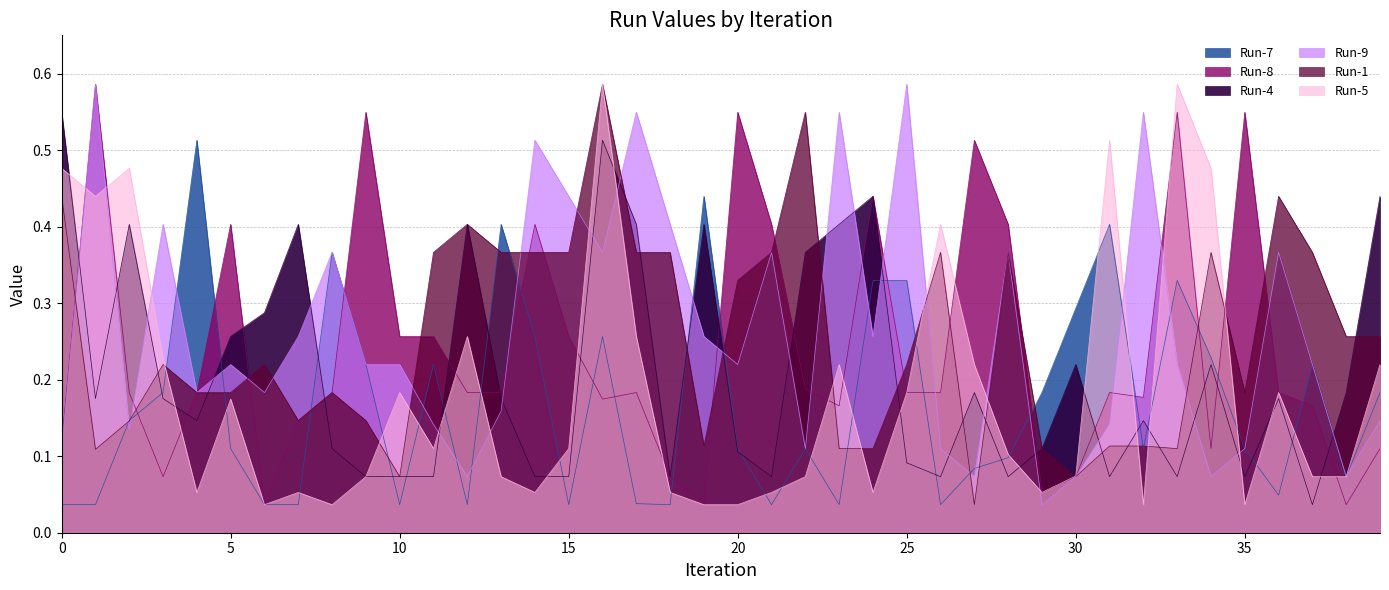

Reading left to right, what are all the values shown in this chart?

Run-7: 0.0	0.0	0.1	0.2	0.5	0.1	0.0	0.0	0.4	0.2	0.0	0.2	0.0	0.4	0.3	0.0	0.3	0.0	0.0	0.4	0.1	0.0	0.1	0.0	0.3	0.3	0.0	0.1	0.1	0.2	0.3	0.4	0.1	0.3	0.2	0.1	0.0	0.2	0.1	0.2
Run-8: 0.1	0.6	0.2	0.1	0.2	0.4	0.0	0.1	0.2	0.5	0.3	0.3	0.2	0.2	0.4	0.3	0.2	0.2	0.1	0.0	0.5	0.4	0.2	0.2	0.4	0.2	0.2	0.5	0.4	0.1	0.1	0.2	0.2	0.5	0.1	0.5	0.2	0.2	0.0	0.1
Run-4: 0.5	0.2	0.4	0.2	0.1	0.3	0.3	0.4	0.1	0.1	0.1	0.1	0.4	0.2	0.1	0.1	0.5	0.4	0.1	0.4	0.1	0.1	0.4	0.4	0.4	0.1	0.1	0.2	0.1	0.1	0.2	0.1	0.1	0.1	0.2	0.1	0.2	0.0	0.2	0.4
Run-9: 0.1	0.6	0.1	0.4	0.2	0.2	0.2	0.3	0.4	0.2	0.2	0.1	0.1	0.2	0.5	0.4	0.4	0.5	0.4	0.3	0.2	0.4	0.1	0.5	0.3	0.6	0.1	0.1	0.4	0.0	0.1	0.1	0.5	0.2	0.1	0.1	0.4	0.2	0.1	0.1
Run-1: 0.4	0.1	0.1	0.2	0.2	0.2	0.2	0.1	0.2	0.1	0.1	0.4	0.4	0.4	0.4	0.4	0.6	0.4	0.4	0.1	0.3	0.4	0.5	0.1	0.1	0.2	0.4	0.0	0.4	0.1	0.1	0.1	0.1	0.1	0.4	0.2	0.4	0.4	0.3	0.3
Run-5: 0.5	0.4	0.5	0.2	0.1	0.2	0.0	0.1	0.0	0.1	0.2	0.1	0.3	0.1	0.1	0.1	0.6	0.3	0.1	0.0	0.0	0.1	0.1	0.2	0.1	0.2	0.4	0.2	0.1	0.1	0.1	0.5	0.0	0.6	0.5	0.0	0.2	0.1	0.1	0.2